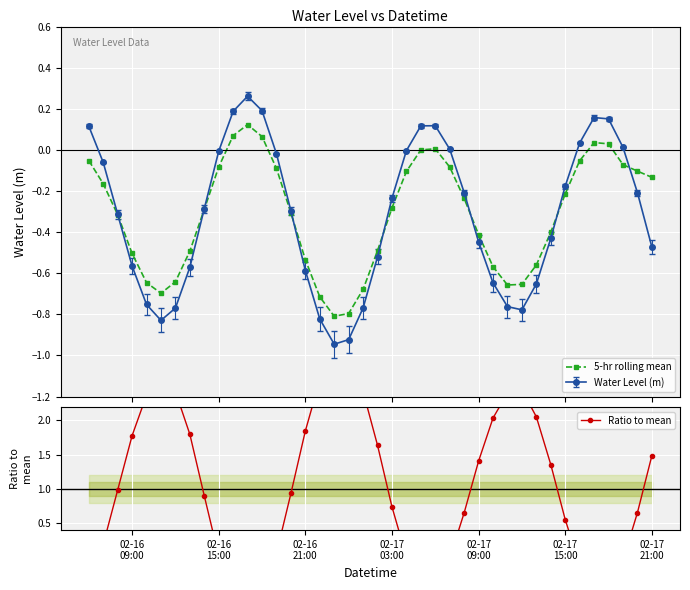

How many interior local valleys does the Water Level (m) series have?

3